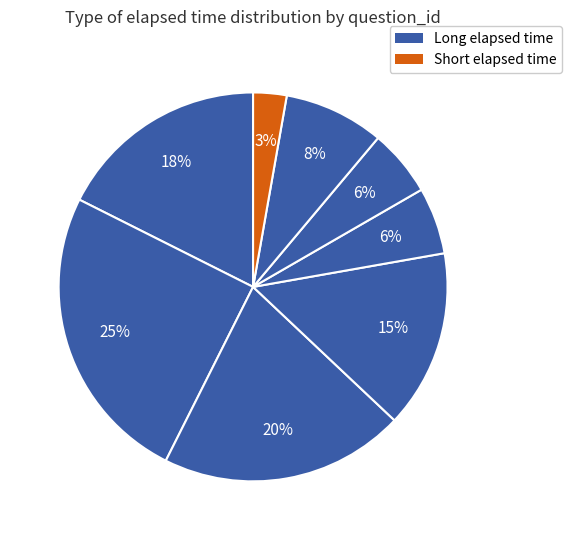

How many segments does this pie chart have?

8